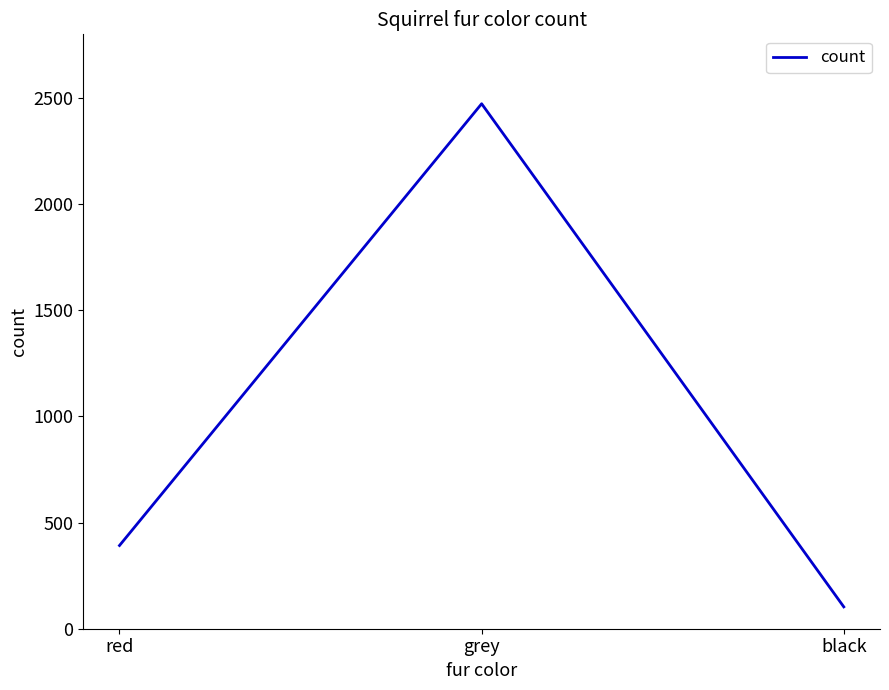

How many lines are shown in the chart?

1